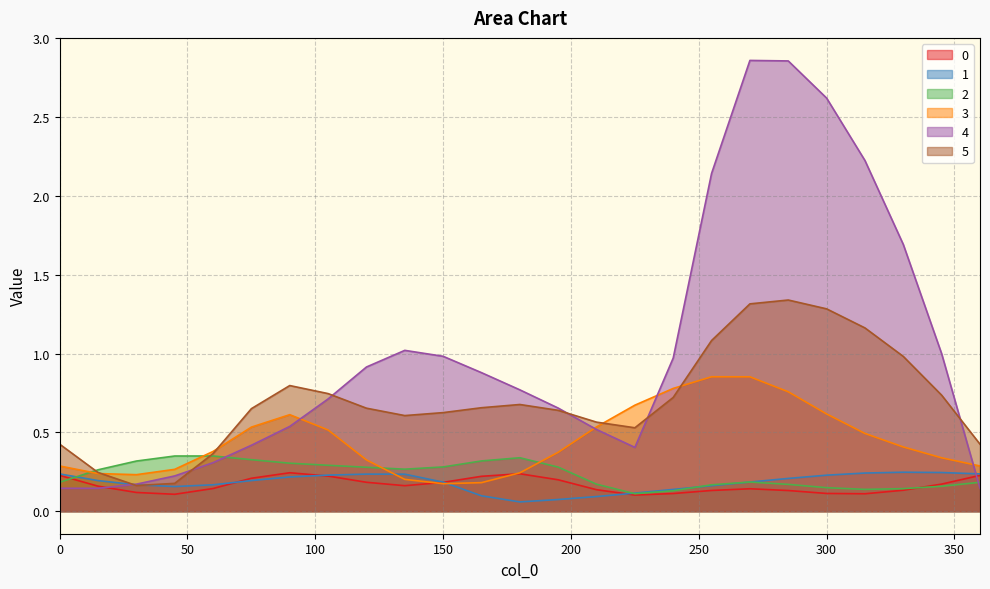

Where is the first local maximum for 2?

60